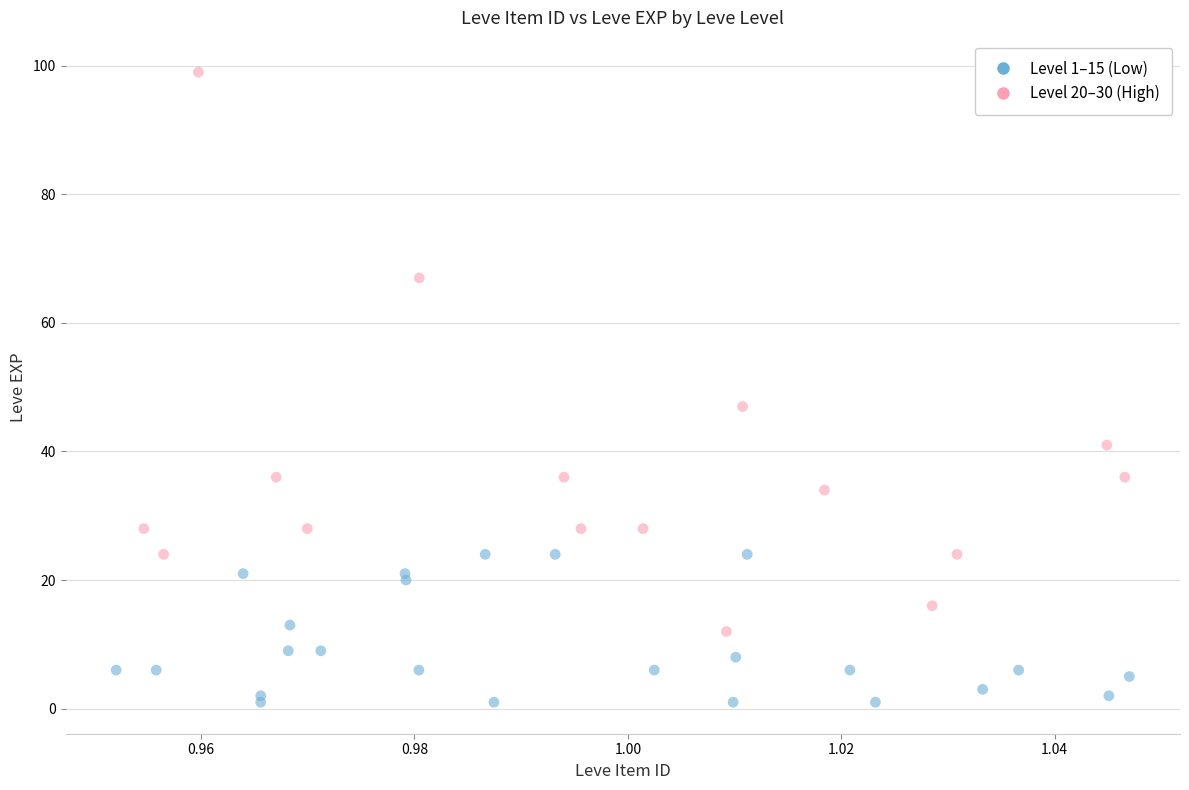

Which series reaches the minimum Y coordinate?

Level 1–15 (Low)